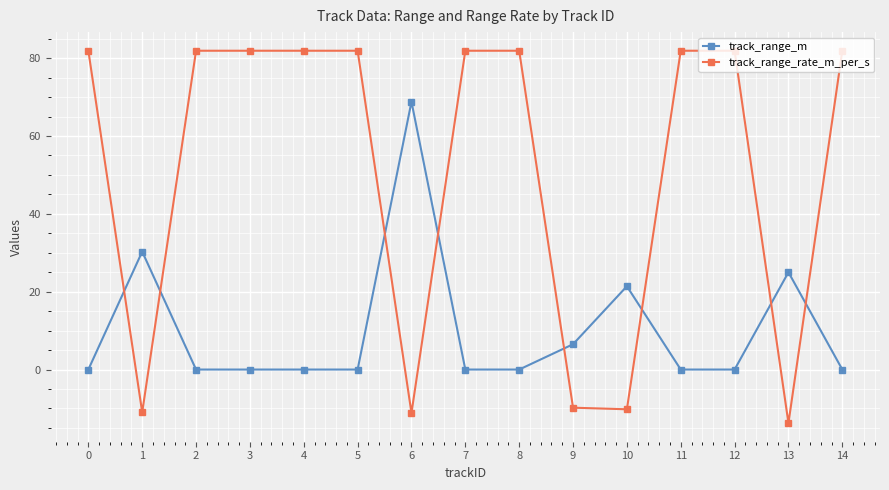

Where do track_range_rate_m_per_s and track_range_m first cross each other?

0 and 1